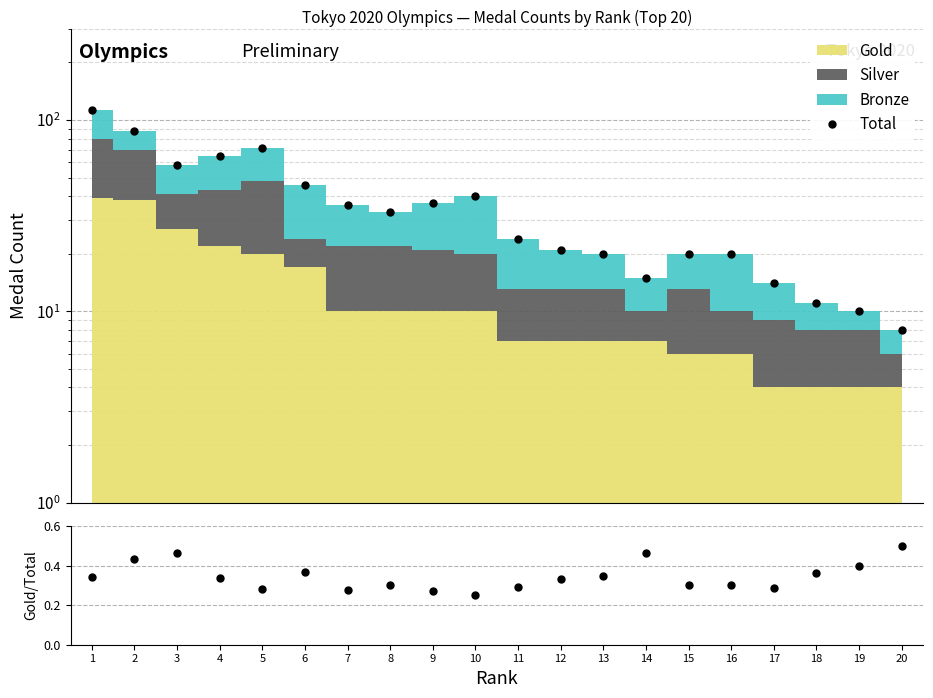

Reading left to right, list all the values displayed in this chart.

113	88	58	65	71	46	36	33	37	40	24	21	20	15	20	20	14	11	10	8